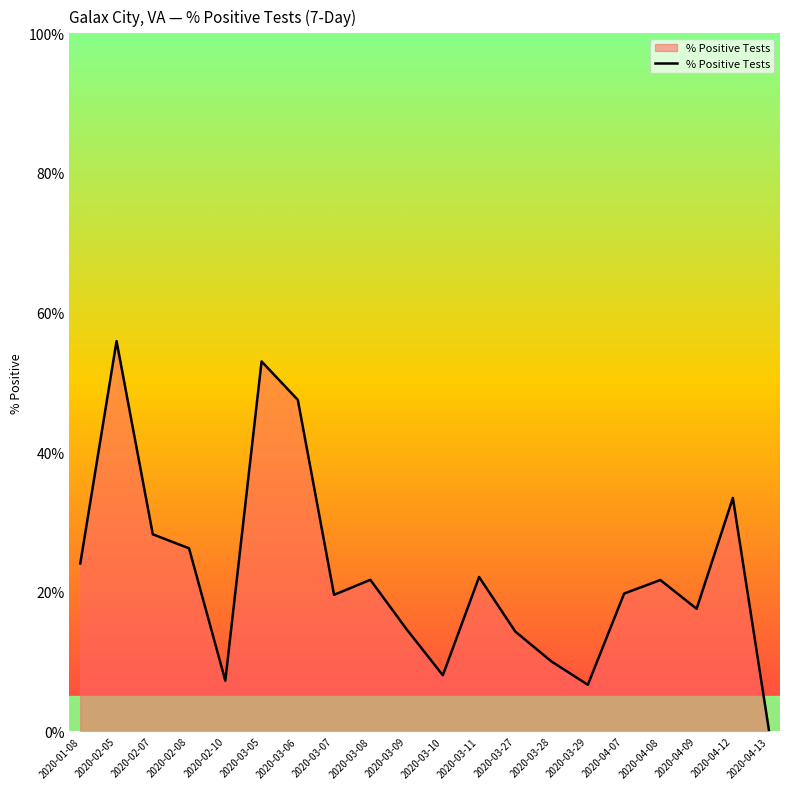

What position from the left is 2020-03-28?

14